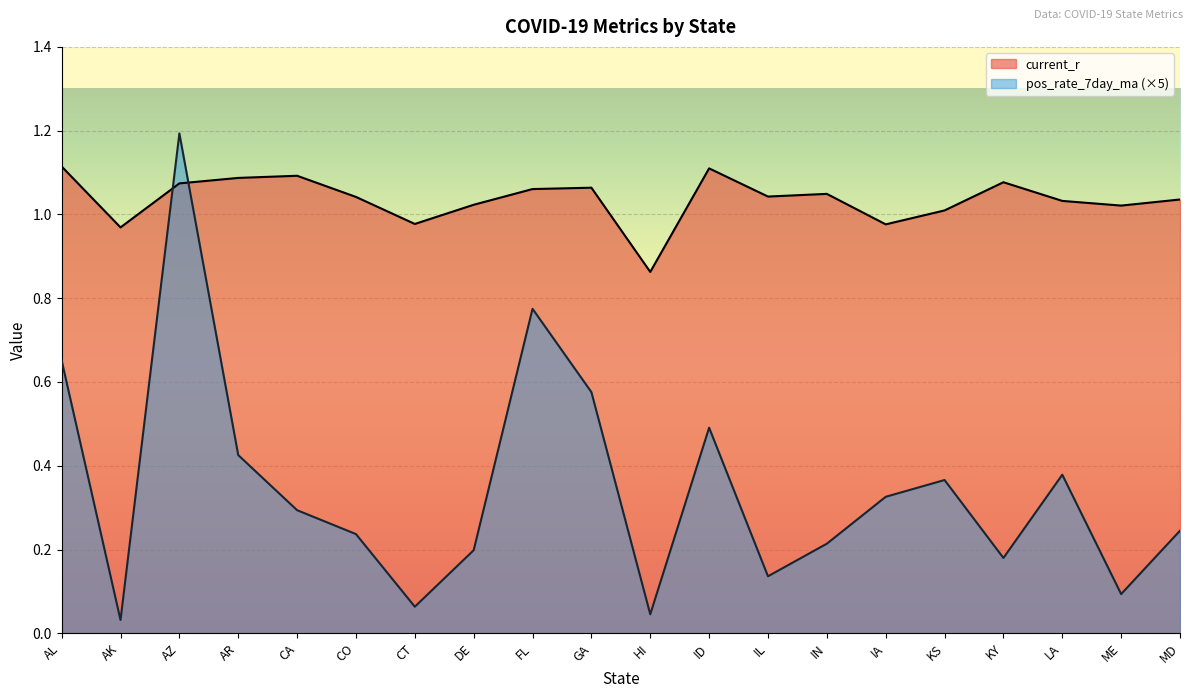

How many data points in current_r are above 1?

16